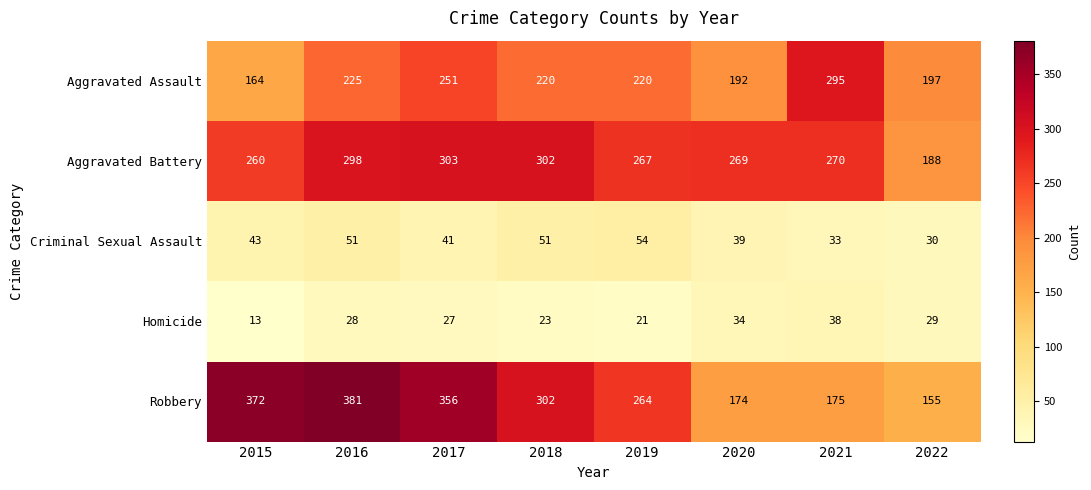

How many distinct data groups are displayed?

5